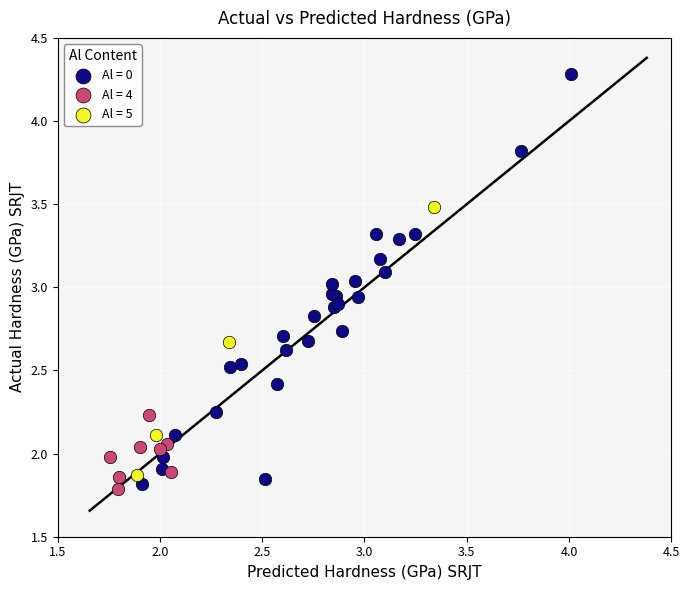

Which series has the largest Y range (max minus min)?

Al = 0